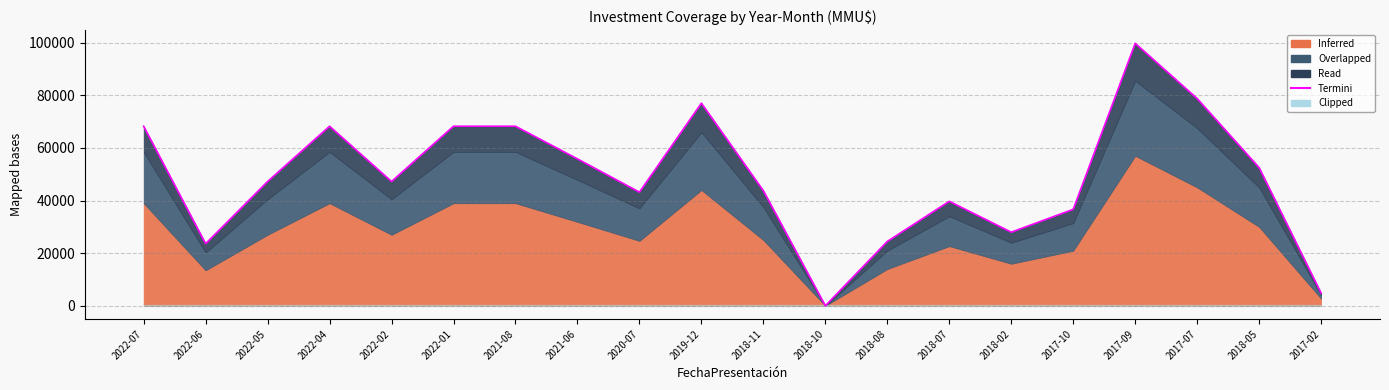

What is the label of the 18th point from the right?

2022-05